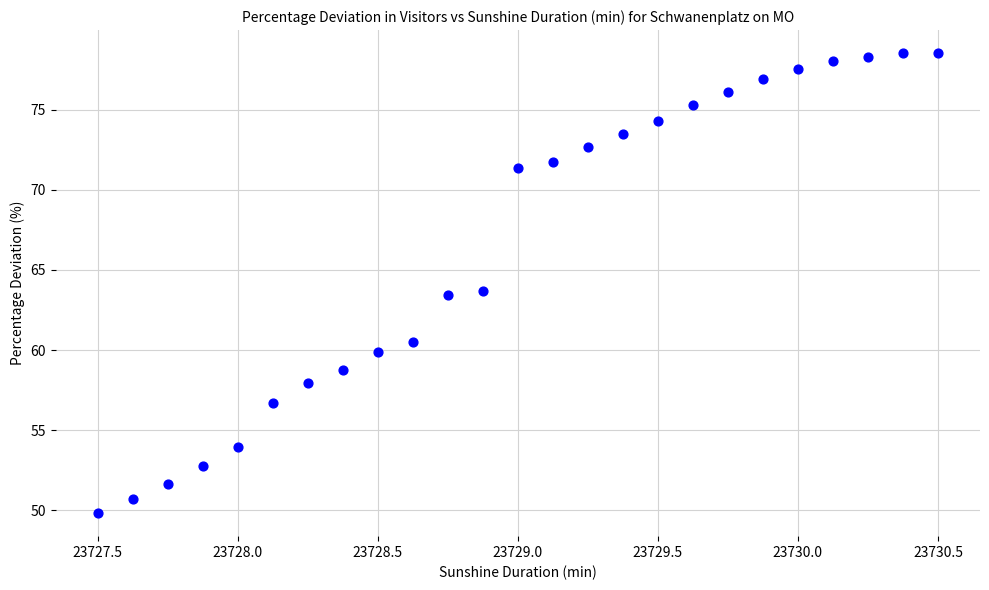

What is the range of X values (max minus min)?

3.0